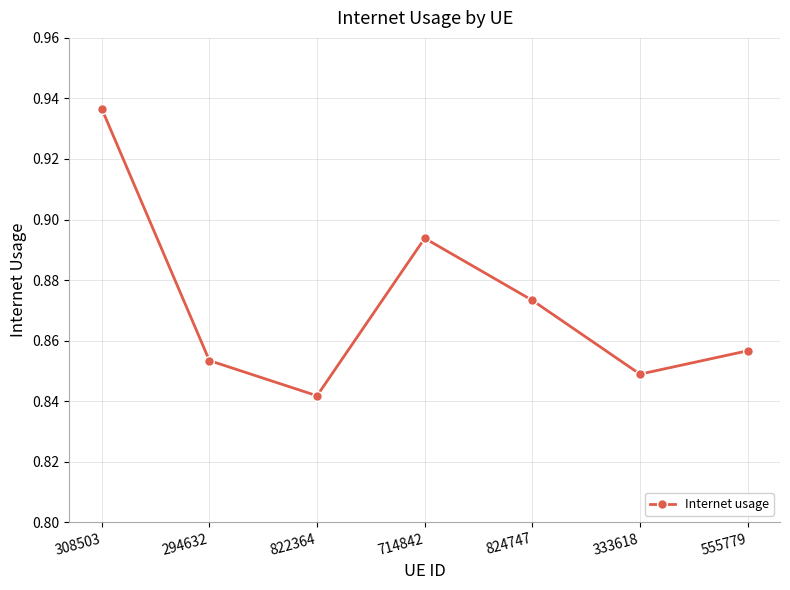

What is the sum of all values?

6.1